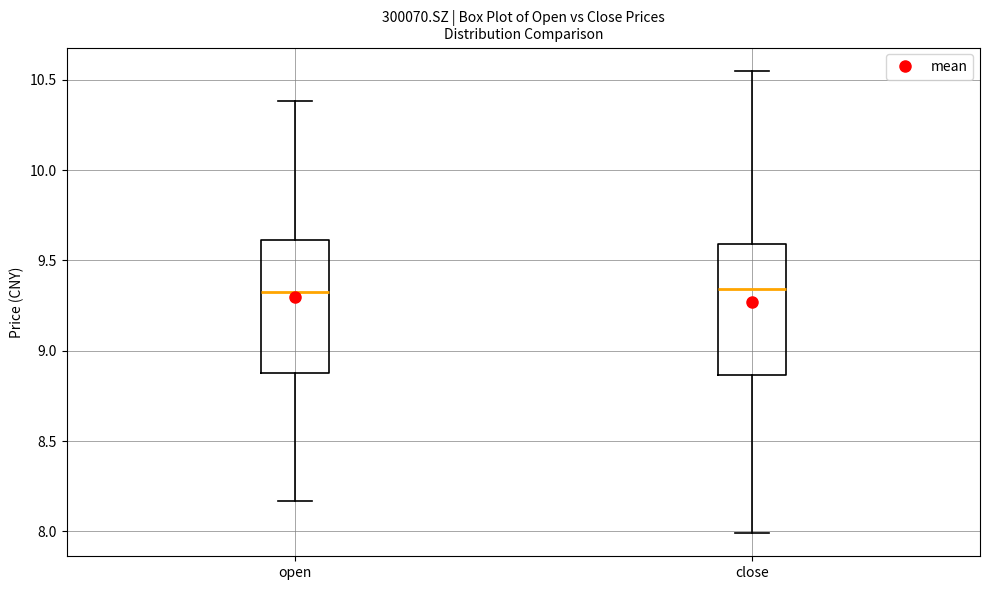

Reading left to right, transcribe this box plot: for each box, give where its median line is, the range the box spans, and where its two whiskers end, as read against the y-axis. The values are not printed on the chart, so give them approximately, as read against the axis.

open: median 9.35, box 8.90 to 9.60, whiskers 8.15 to 10.40
close: median 9.35, box 8.85 to 9.60, whiskers 8.00 to 10.55